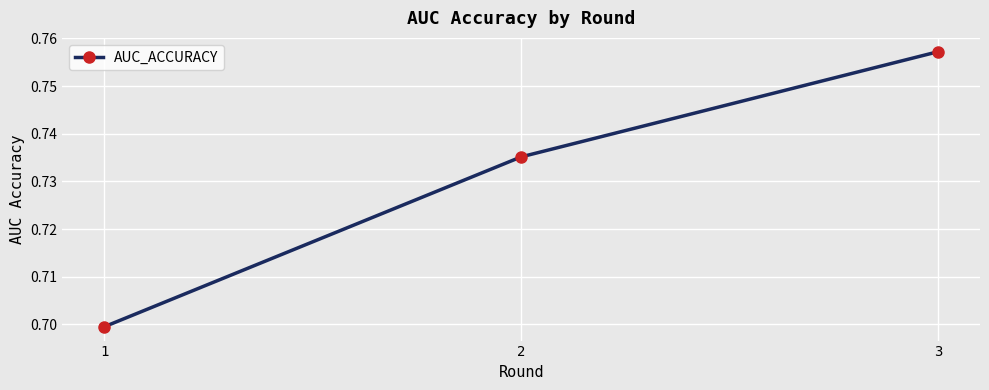

What is the sum of all values?

2.2